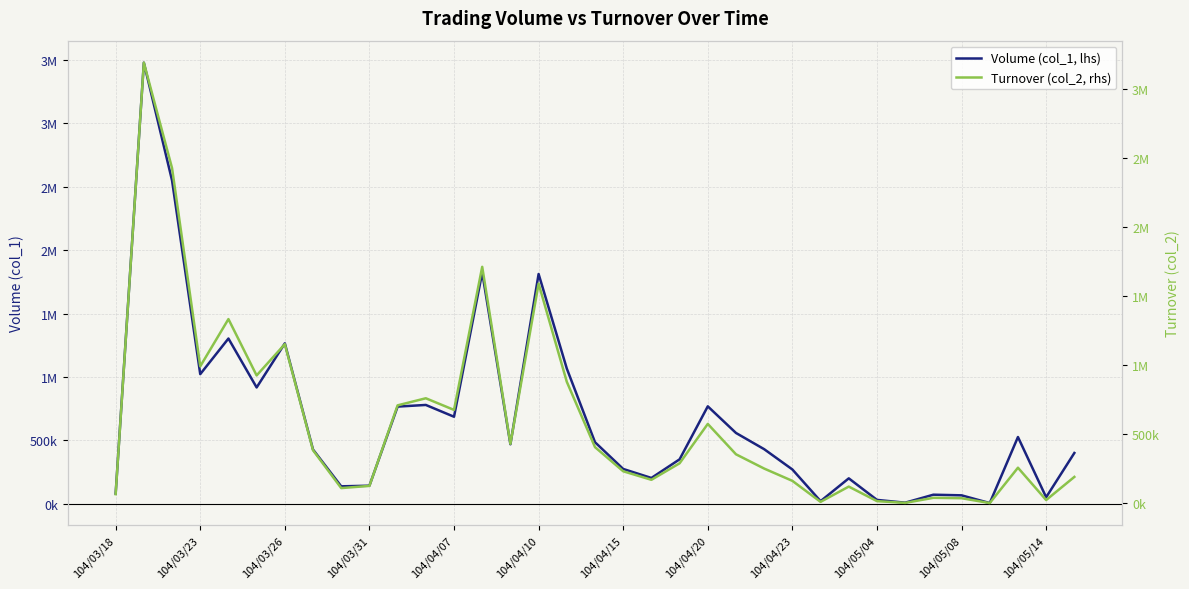

Reading right to left, list all the values displayed in this chart.

Volume (col_1, lhs): 400000	51000	526000	5000	66000	71000	8000	30000	200000	20000	270000	430000	558000	768000	350000	203000	274000	485000	1066000	1812000	469000	1824000	686000	779000	766000	142000	137000	427000	1265000	917000	1303000	1022000	2550000	3479000	80000
Turnover (col_2, rhs): 192000	24720	258480	2850	38010	40830	4160	16800	122000	11600	163400	252300	355500	575220	290500	171040	232770	407320	879900	1589890	430970	1711320	676500	760770	709580	127040	111160	384810	1152200	925760	1333390	991830	2425330	3187760	67200